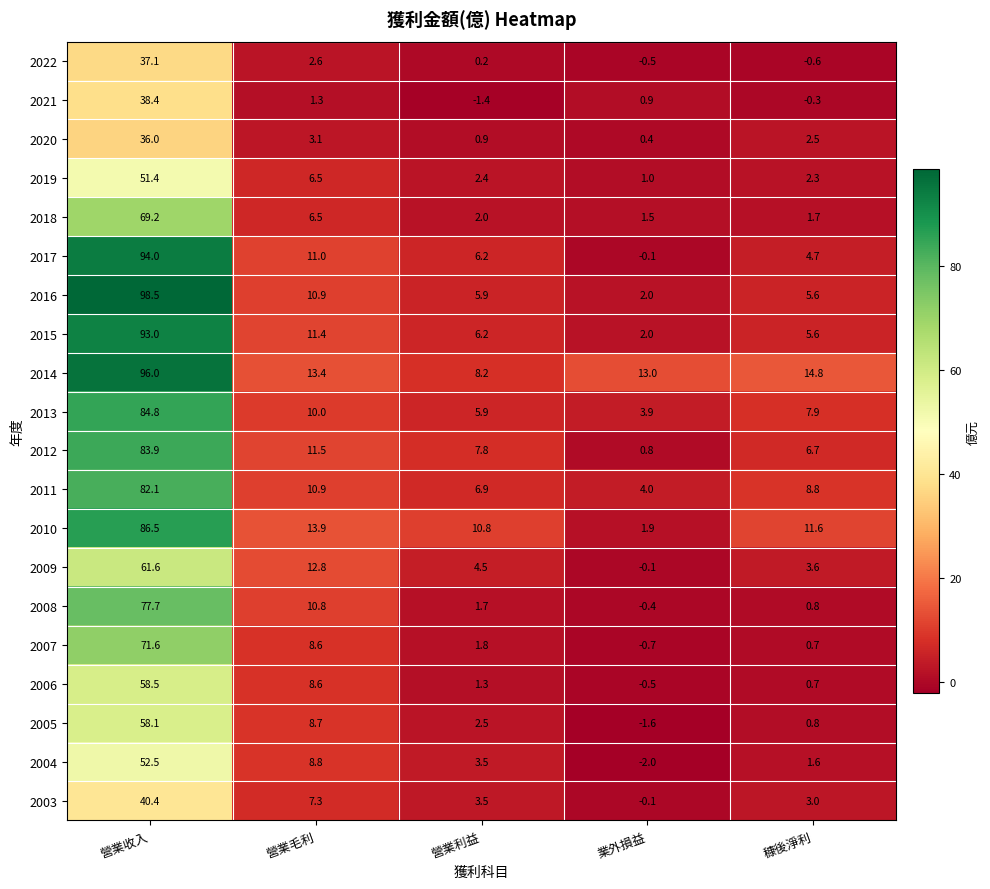

Which series has the largest total across all categories?

2014